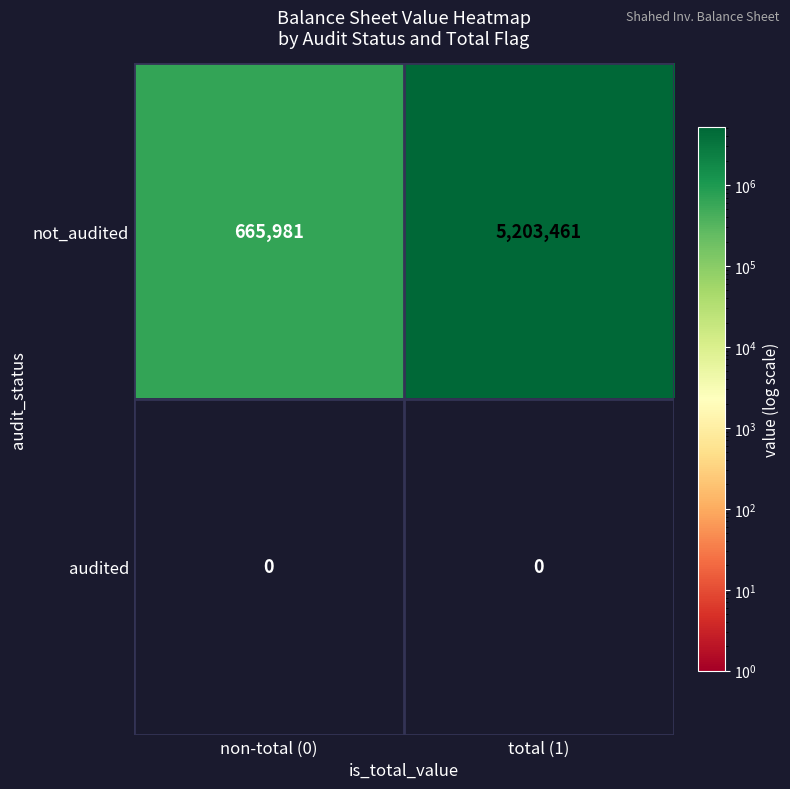

The audited series shows 0 at non-total (0). True or false?

True